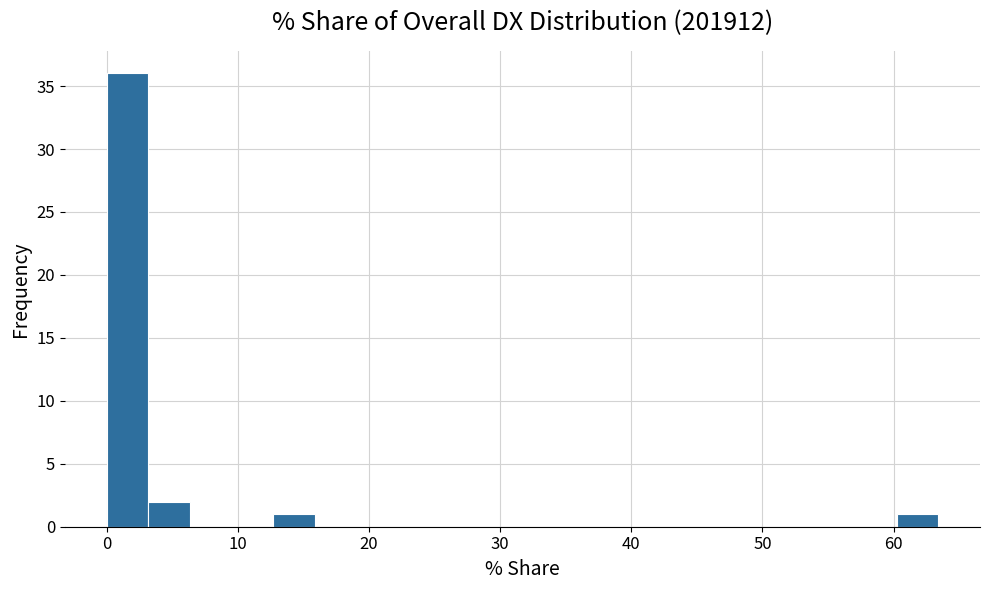

Around what value on the x-axis is the tallest bar? Give the approximate position of its centre, as read against the axis.

2